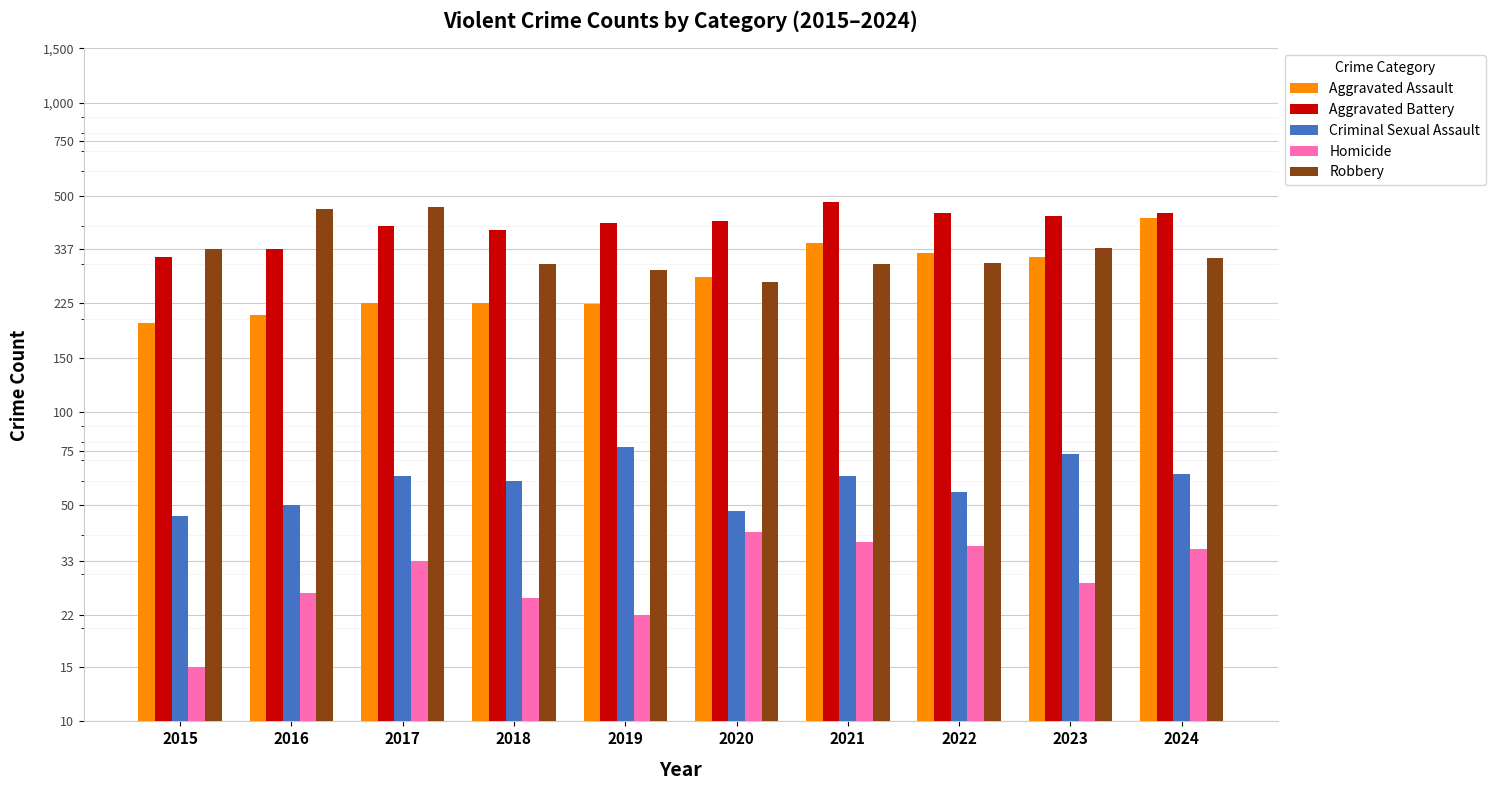

Which category has the highest value across all series?

2021